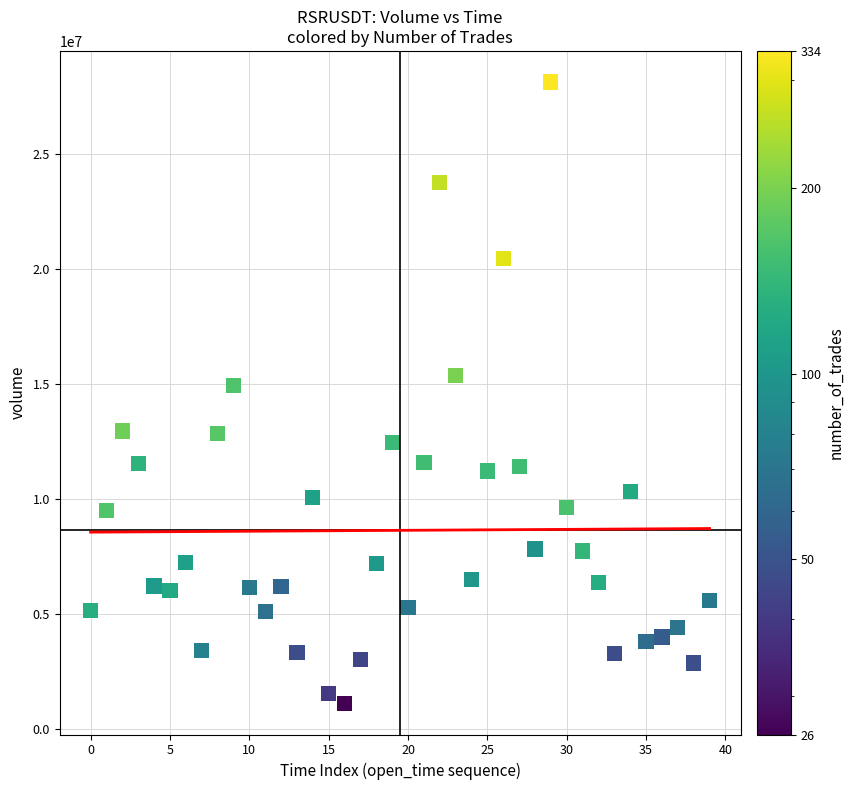

What is the range of Y values (max minus min)?

27035308